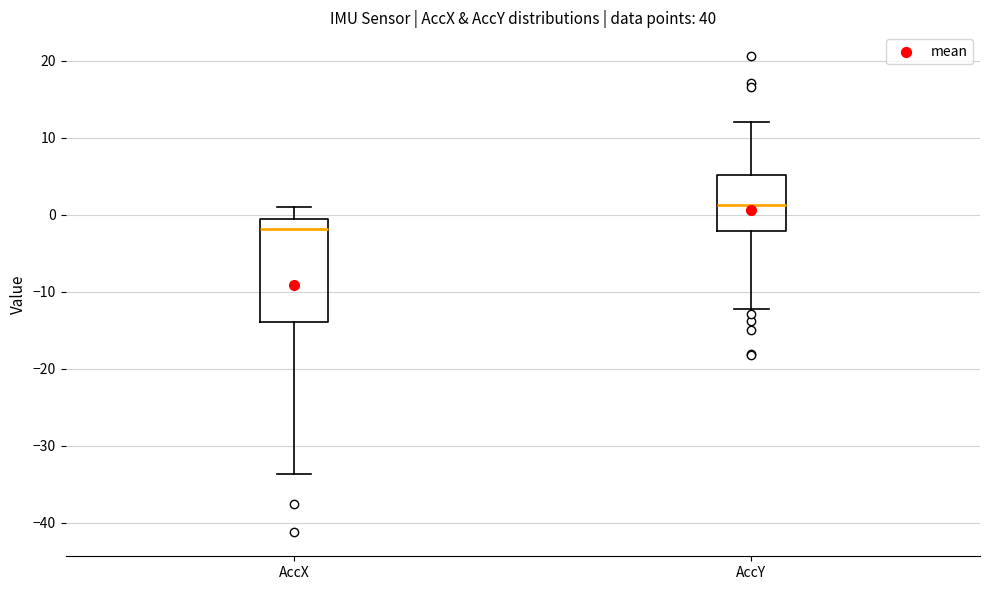

Reading left to right, read every box against the y-axis: the position of its median line, the range the box covers, and the ends of its whiskers. The values are not printed on the chart, so give them approximately, as read against the axis.

AccX: median -2, box -14 to 0, whiskers -34 to 1
AccY: median 1, box -2 to 5, whiskers -12 to 12